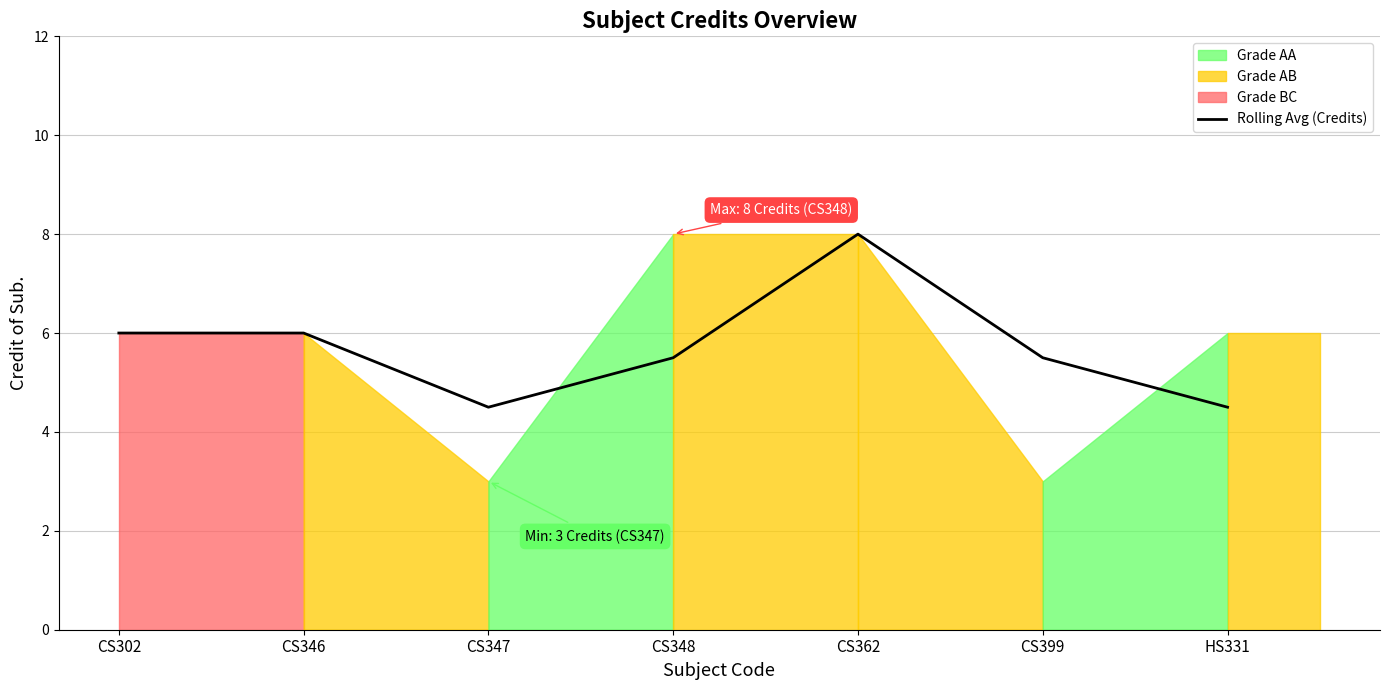

Reading left to right, transcribe all the data shown in this chart.

6.0	6.0	4.5	5.5	8.0	5.5	4.5